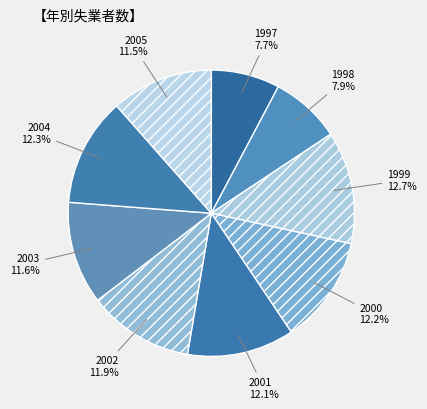

What percentage is the 2000 slice, to the nearest percent?

12%